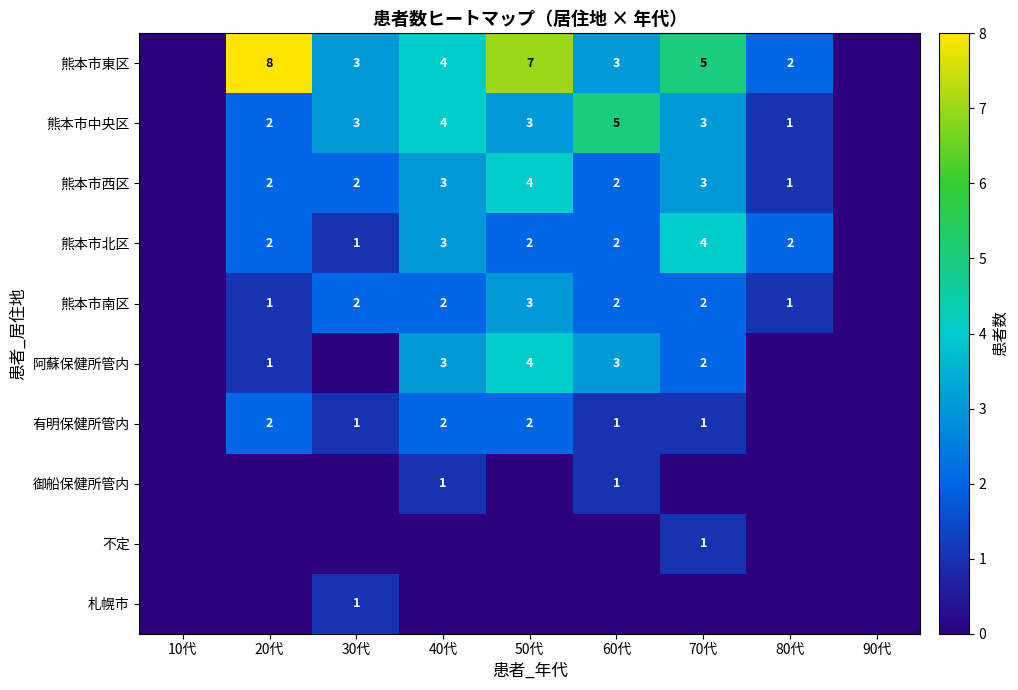

The value of 御船保健所管内 at 60代 is 2. True or false?

False